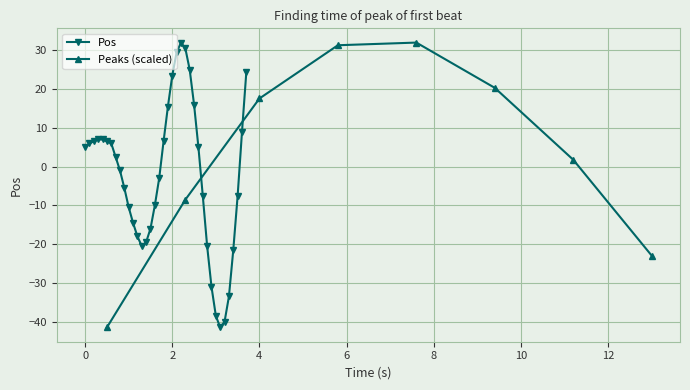

What is the lowest value of the Pos series?

-41.5